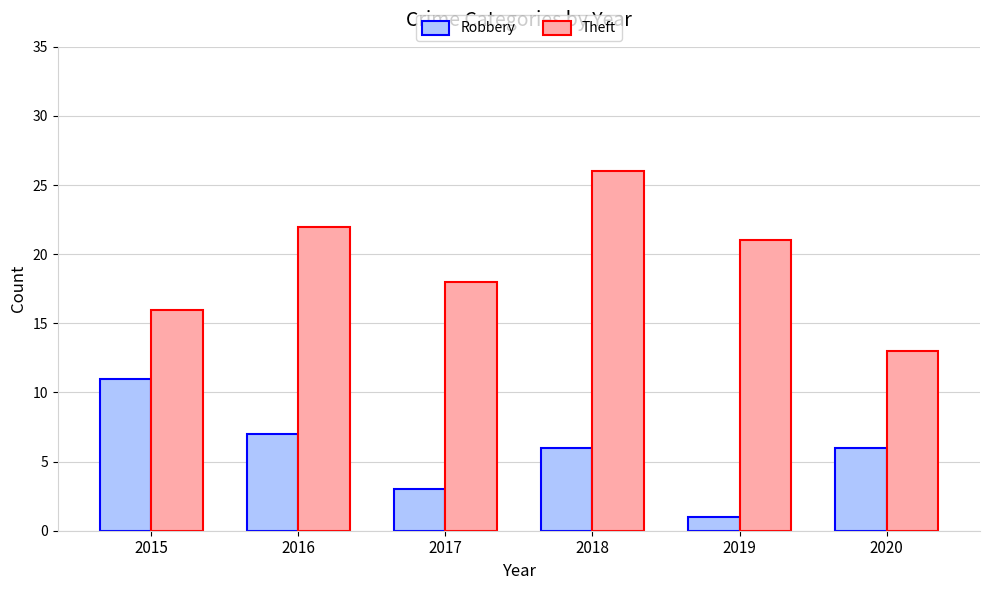

Which series has the widest spread of values?

Theft